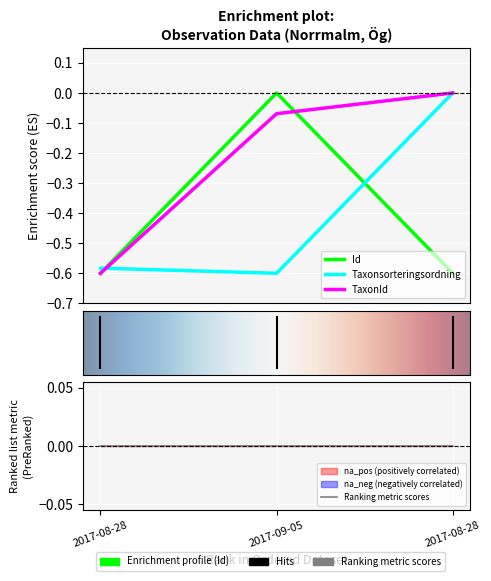

Which series has the widest spread of values?

Id